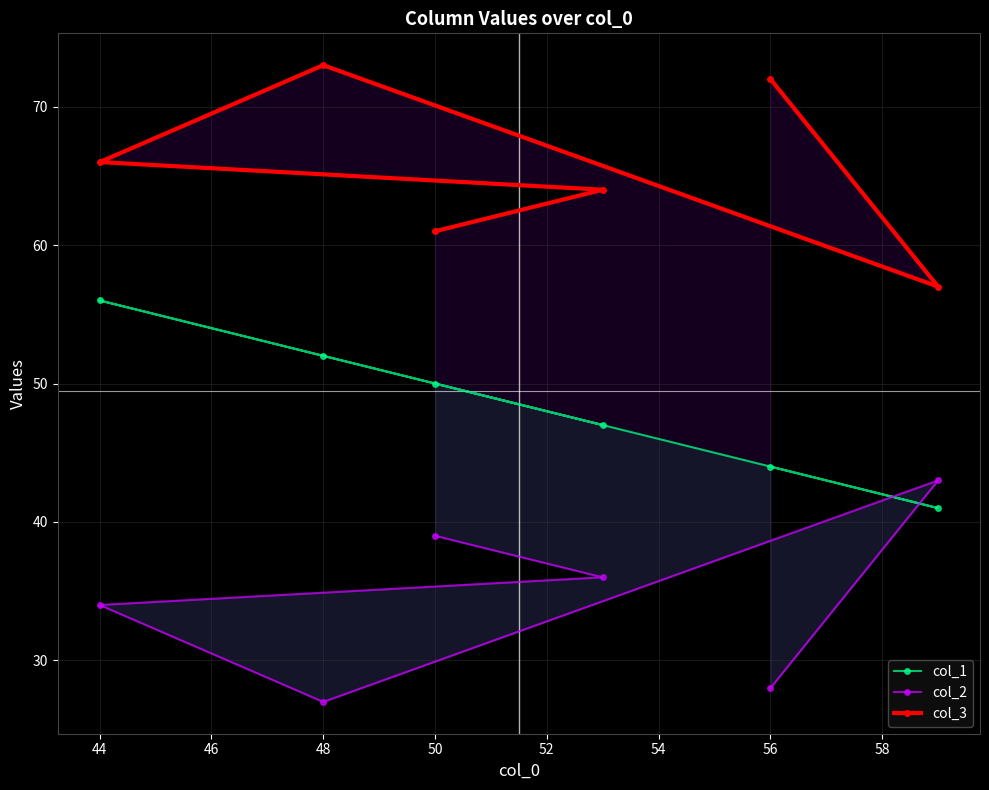

Which series has the largest total across all categories?

col_3